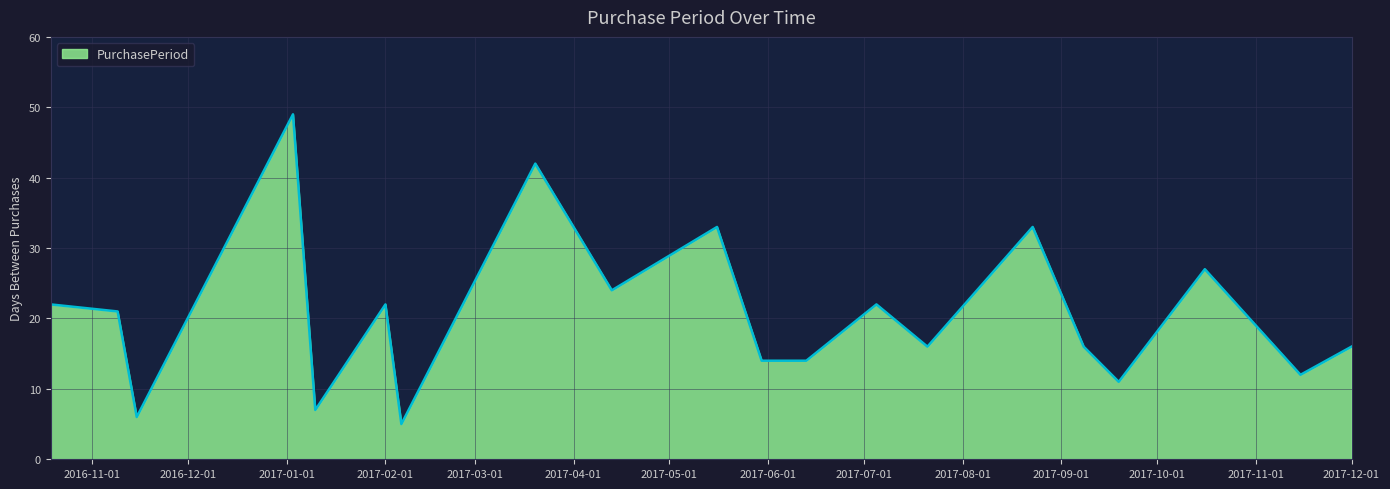

What is the difference between the maximum and minimum values?

44